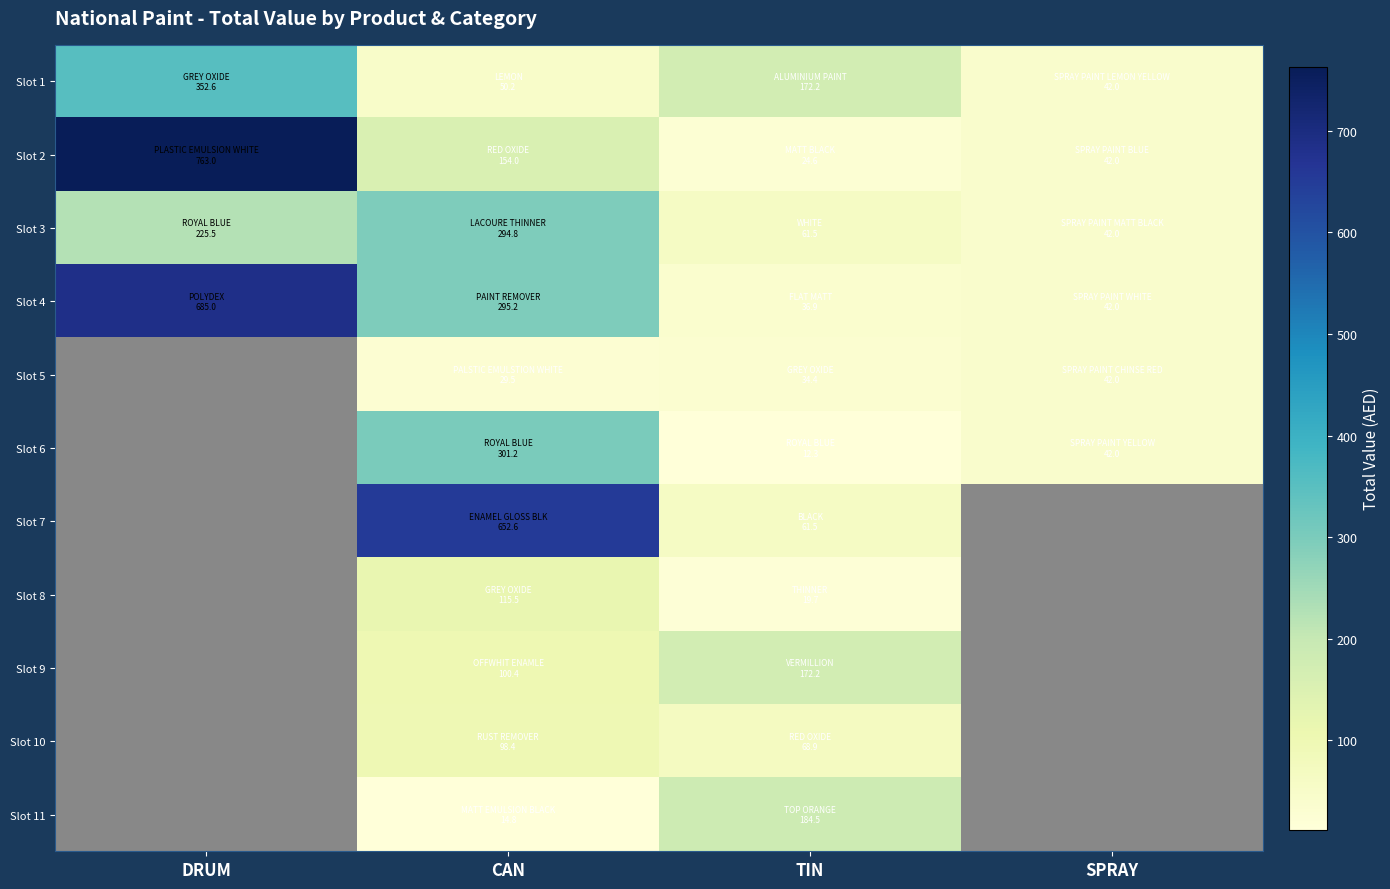

How many data points in Slot 9 are less than 172?

1